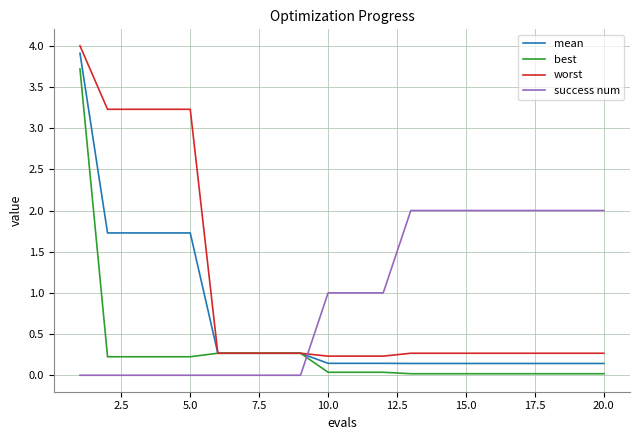

How many intersections are there between success num and worst?

1